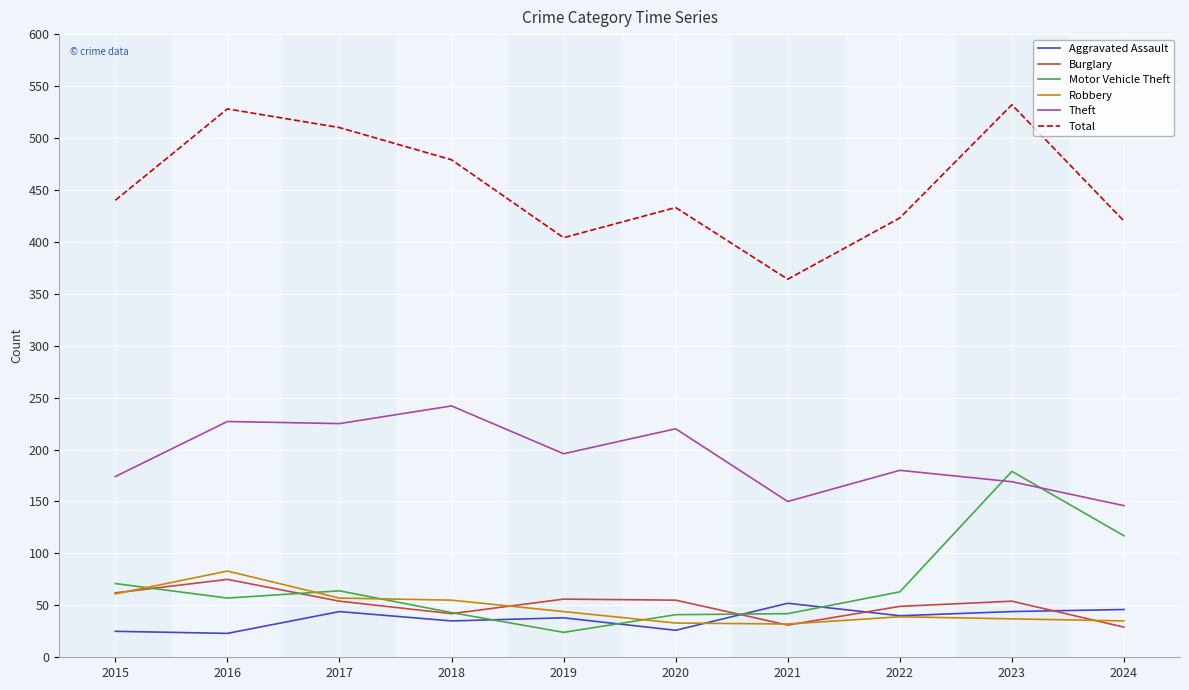

True or false: Aggravated Assault and Total intersect in this chart.

False